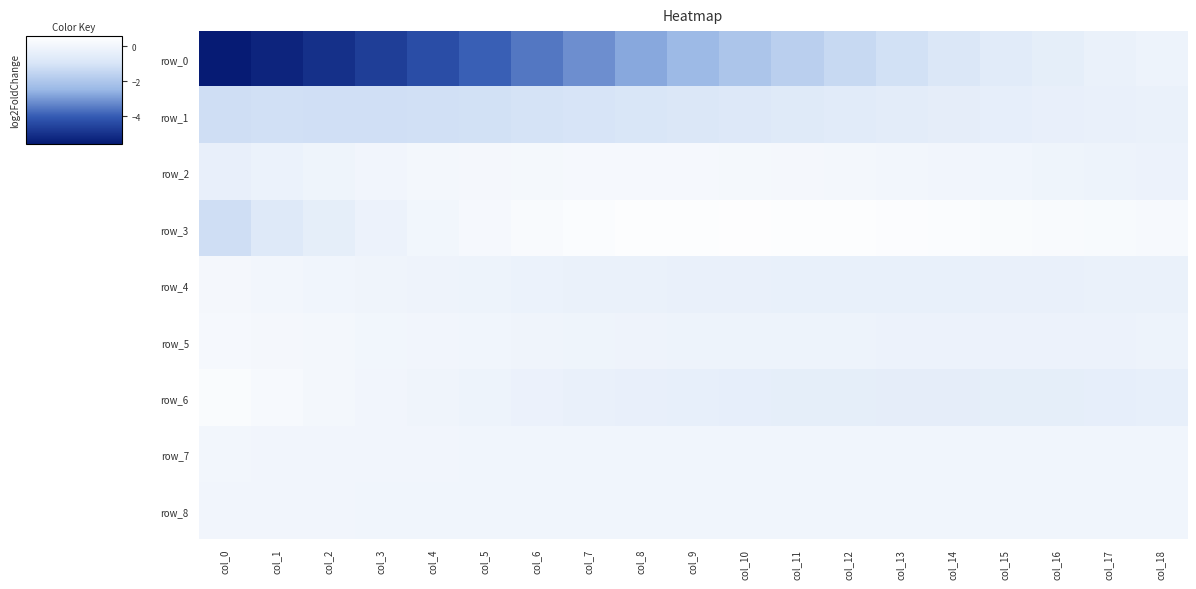

The row_7 series shows 0.0 at col_11. True or false?

True